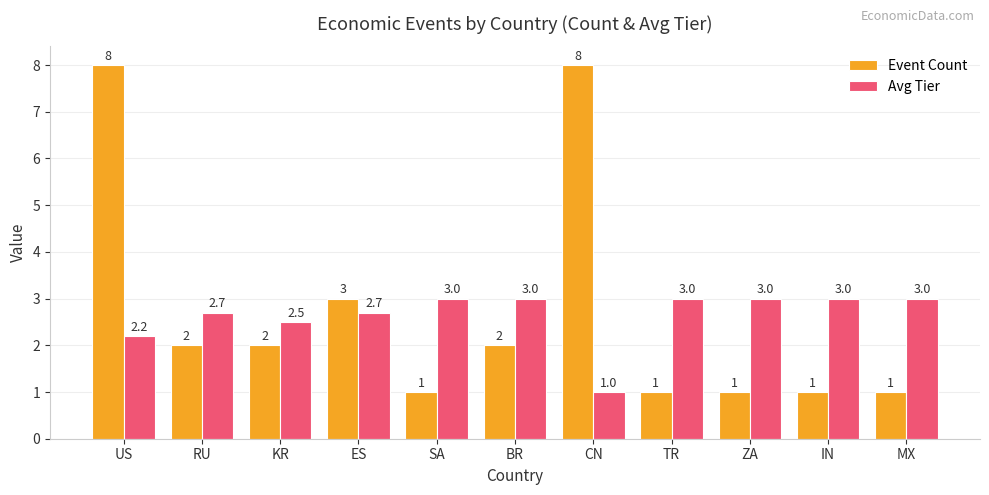

Count the number of data series in this chart.

2